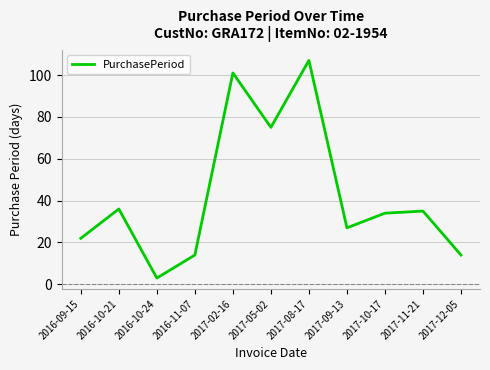

Which category has the highest value across all series?

2017-08-17